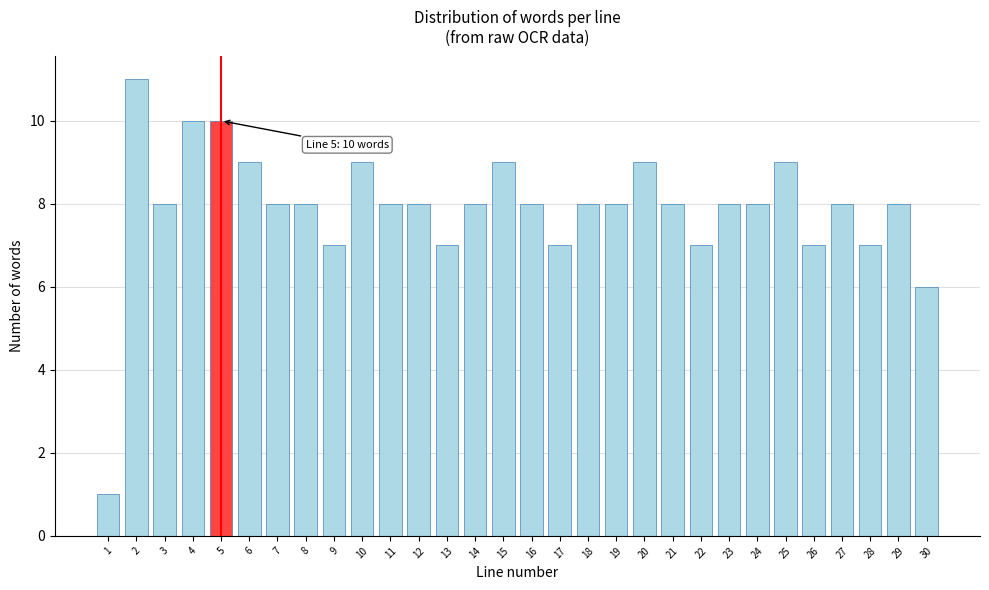

Reading left to right, extract all data points from this chart.

1=1	2=11	3=8	4=10	5=10	6=9	7=8	8=8	9=7	10=9	11=8	12=8	13=7	14=8	15=9	16=8	17=7	18=8	19=8	20=9	21=8	22=7	23=8	24=8	25=9	26=7	27=8	28=7	29=8	30=6